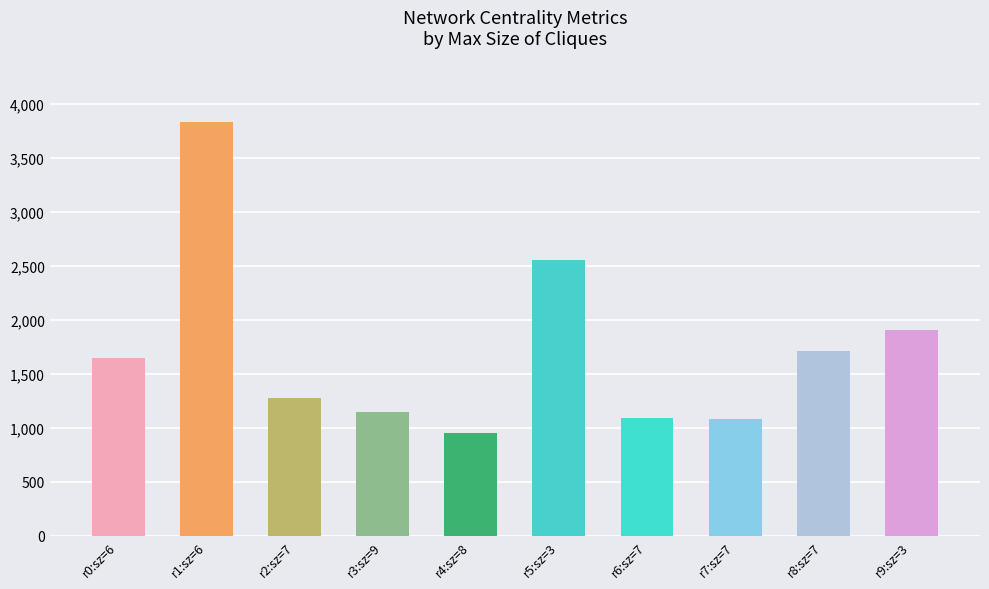

The chart shows a value of 3748.1 at r5:sz=3. True or false?

False